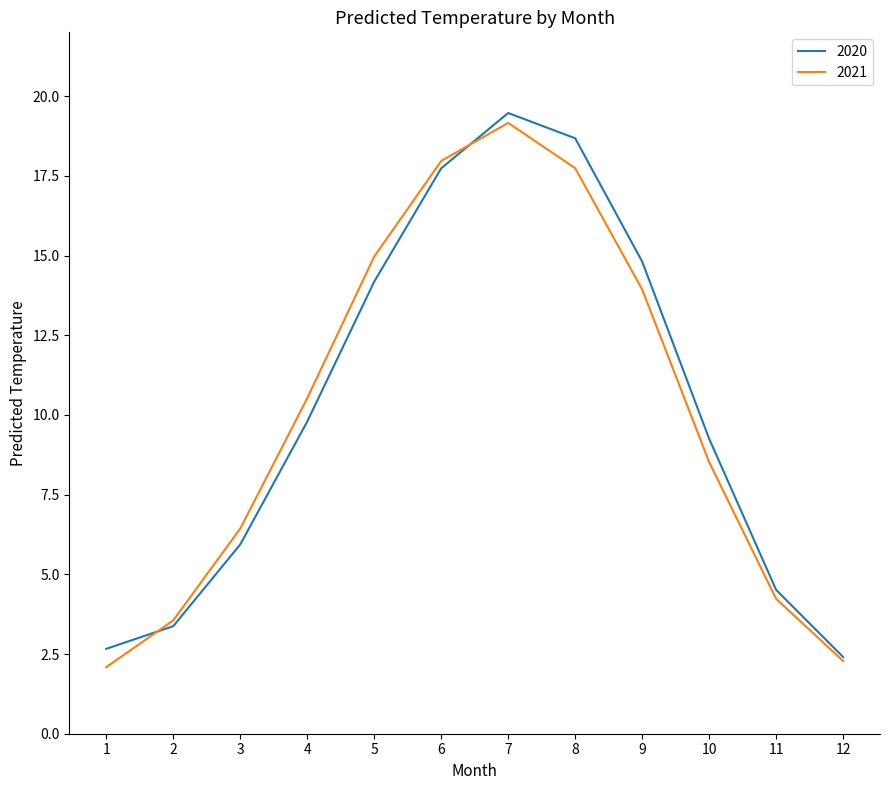

Where is the first local maximum for 2020?

7